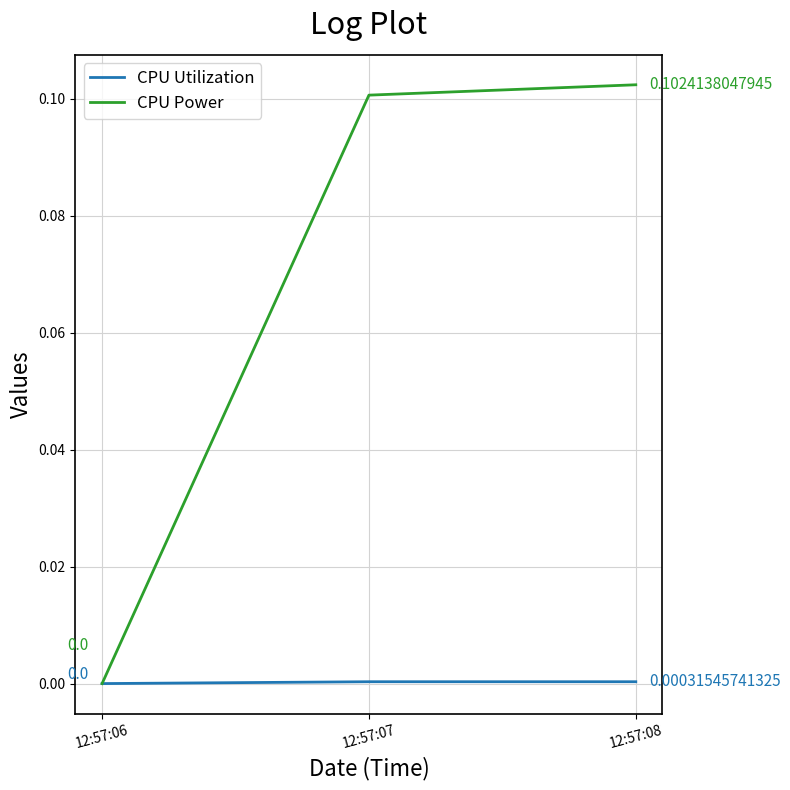

How many positive values does the CPU Utilization series have?

2